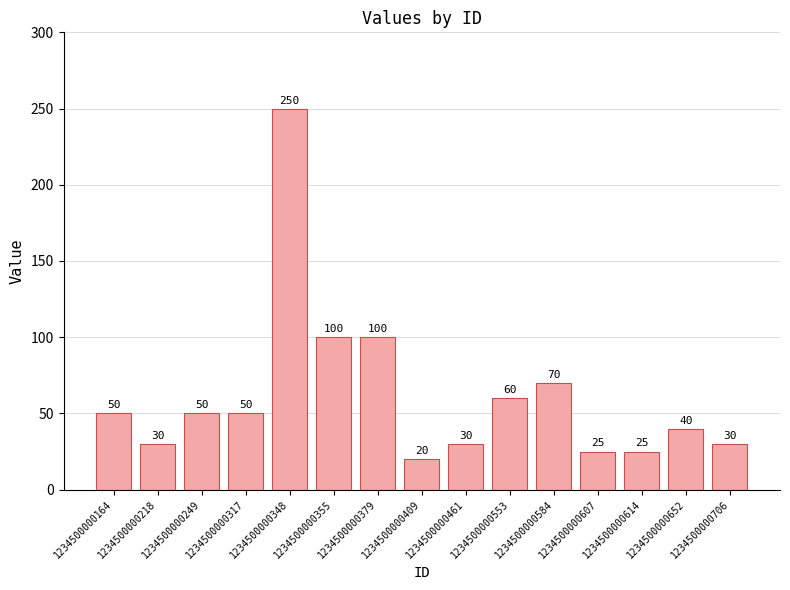

What is the change in value from 1234500000348 to 1234500000409?

-230